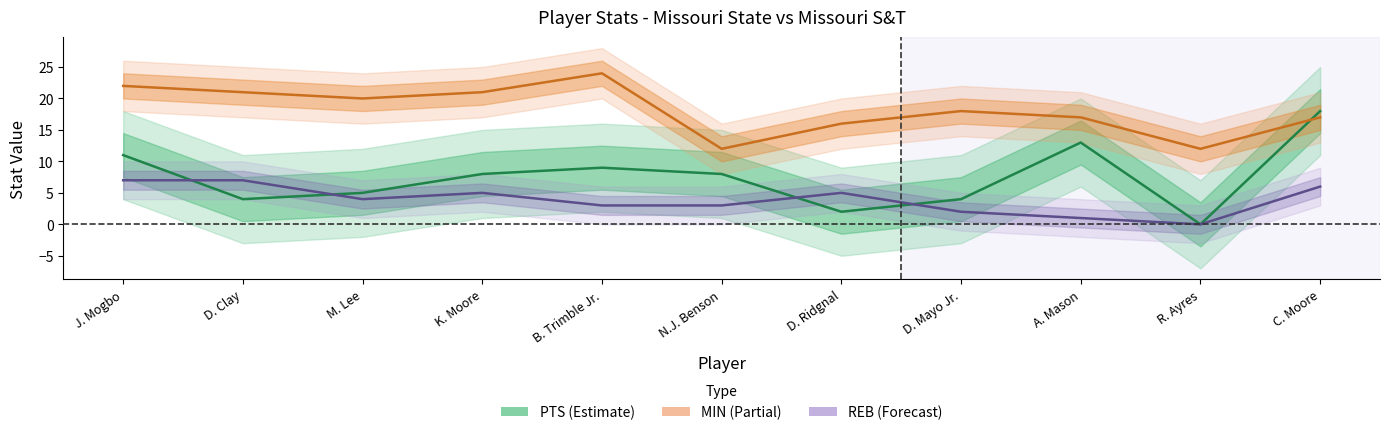

In MIN, how many points are higher than both neighbors (excluding endpoints)?

2